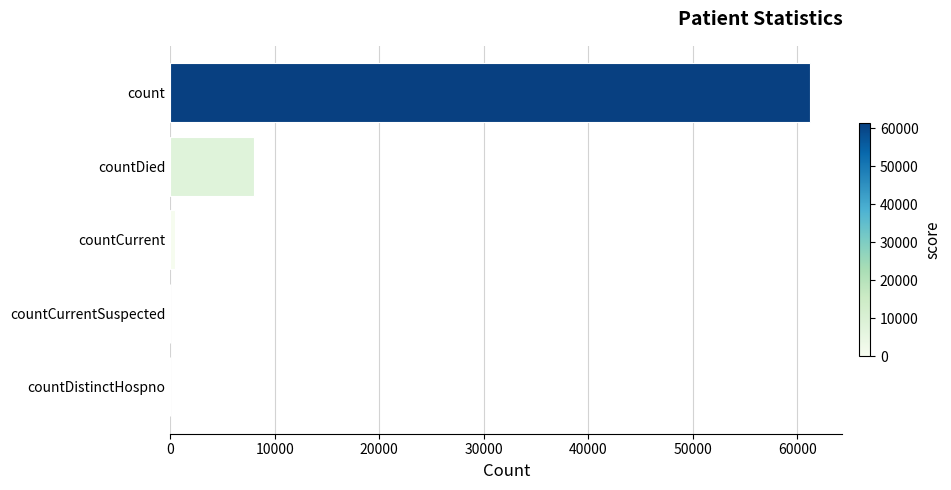

The chart shows a value of 0 at countDistinctHospno. True or false?

True